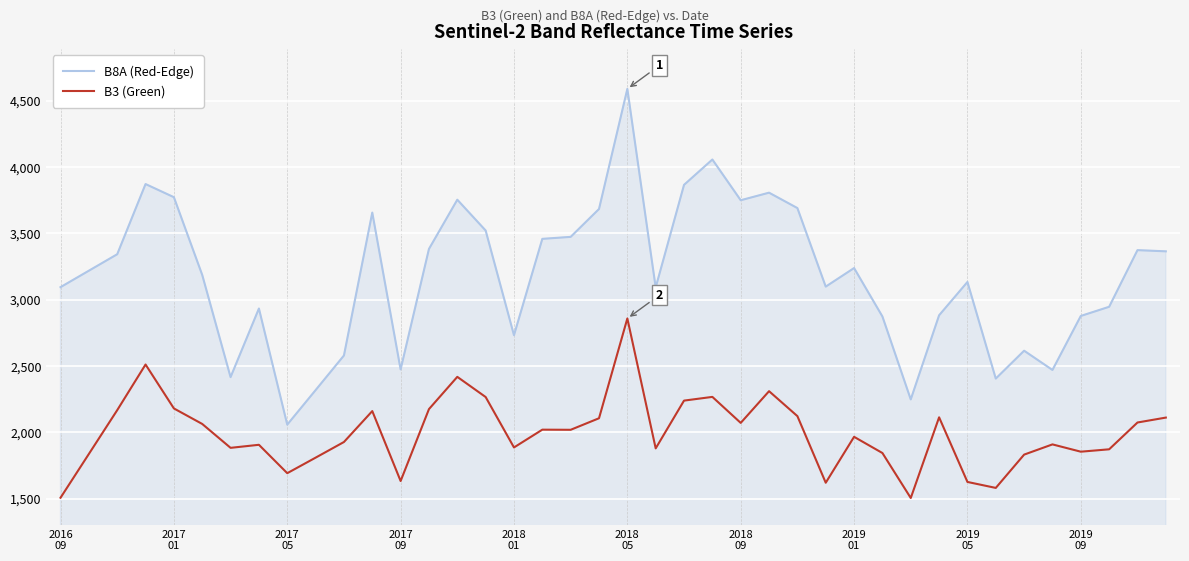

What is the difference between the maximum and minimum values in the B3 (Green) series?

1353